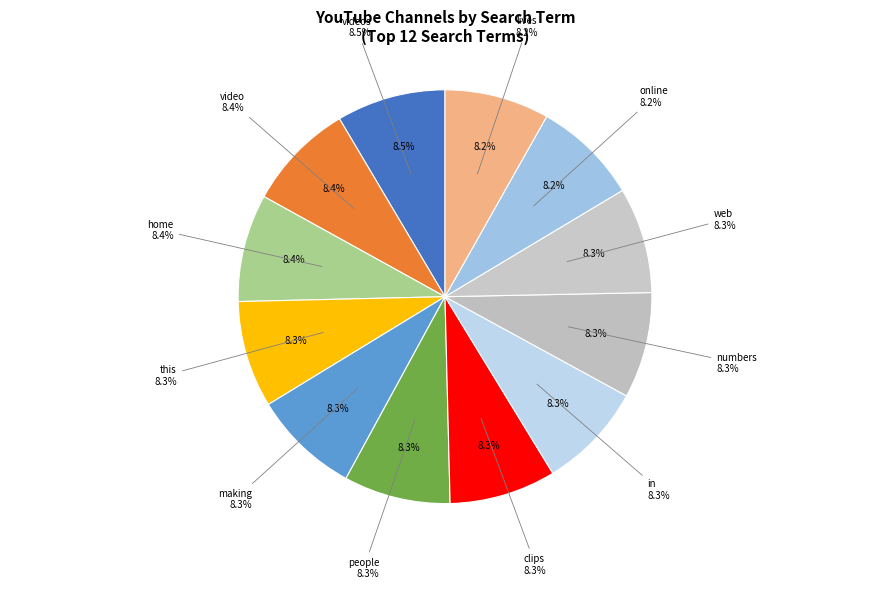

Is there a majority slice in this chart?

No